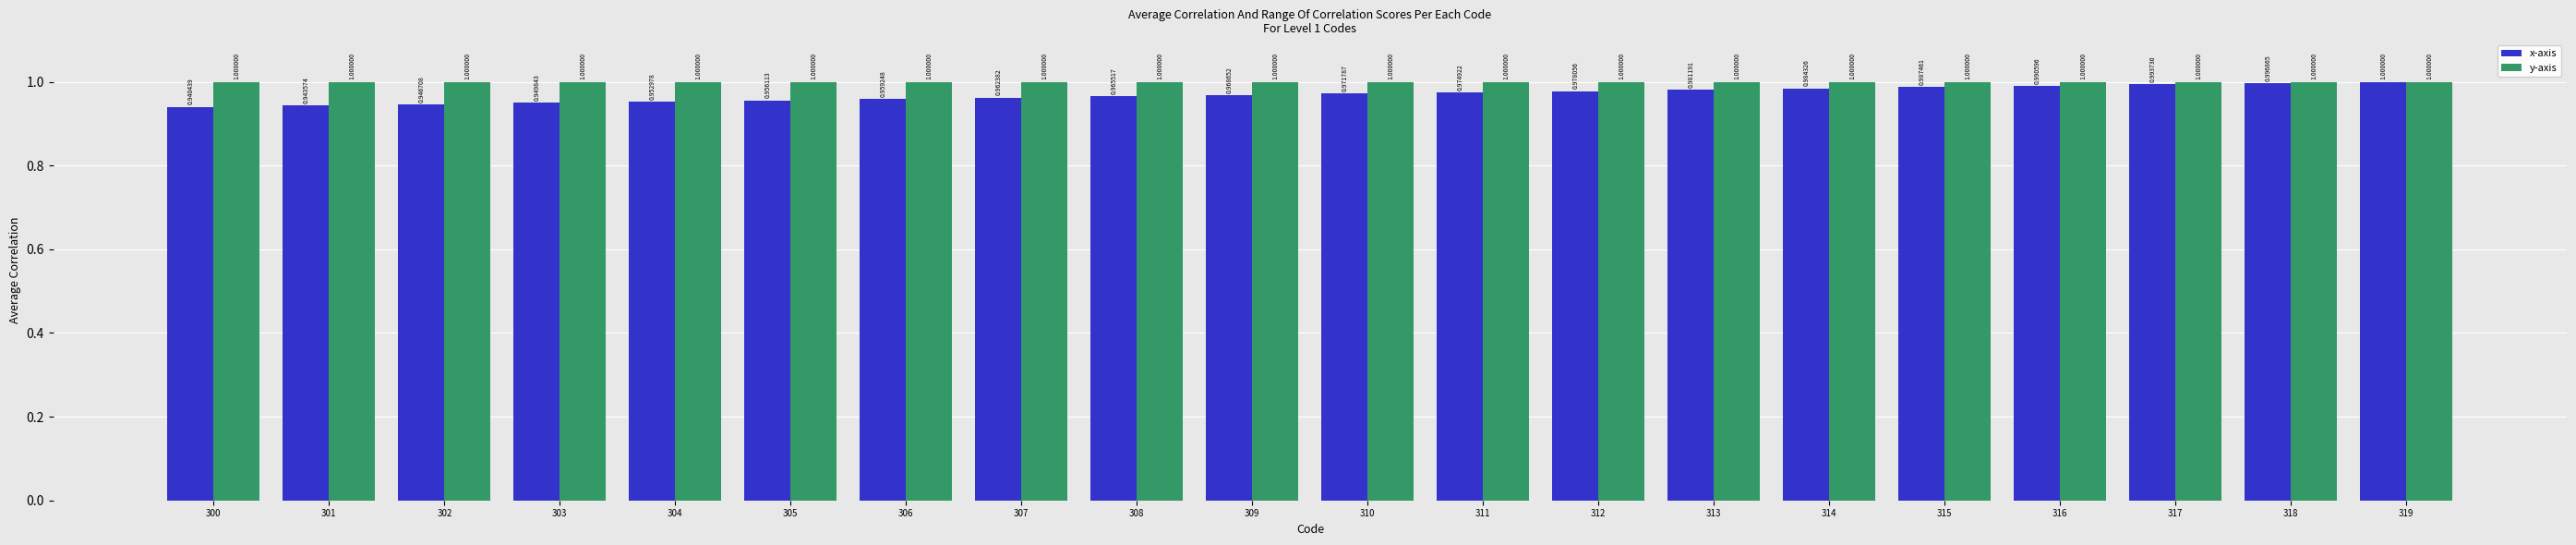

Rank the series by their average value, from lowest to highest.

x-axis, y-axis